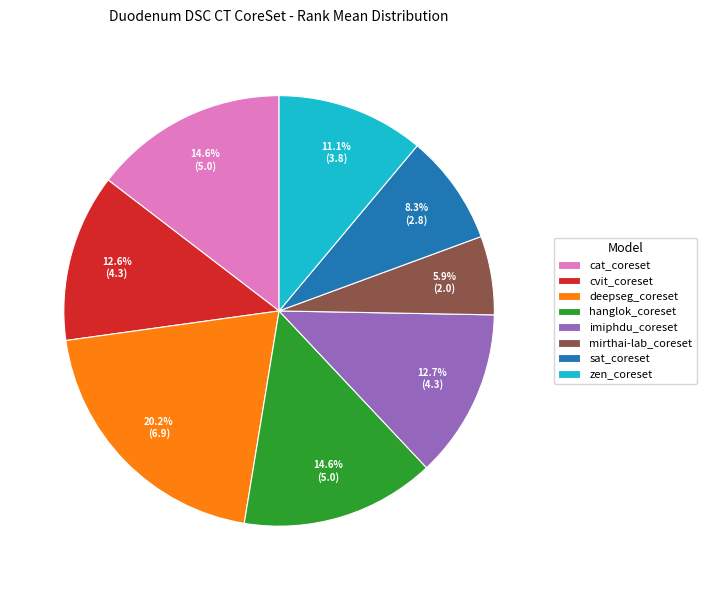

Is zen_coreset the majority of the pie?

No